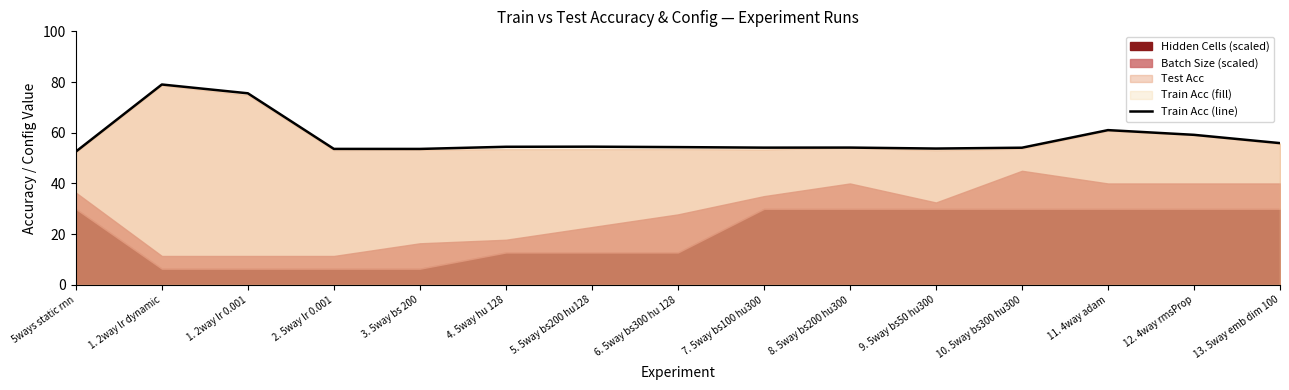

At which category does the chart reach its peak across all series?

1. 2way lr dynamic